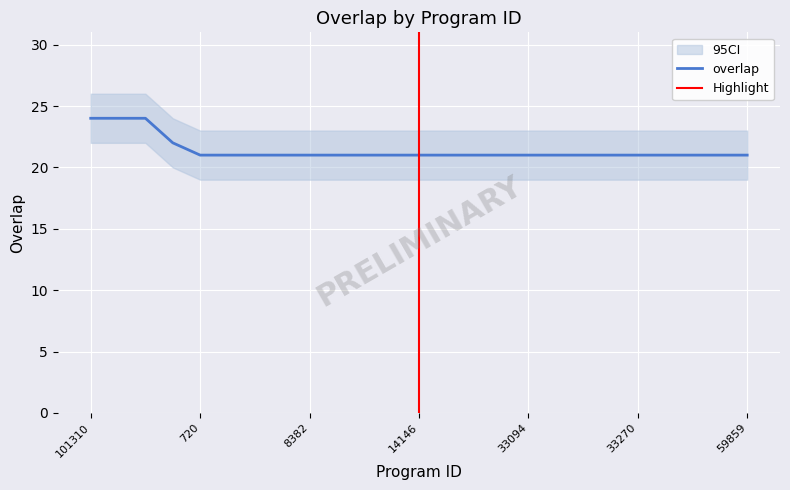

What is the average value?

21